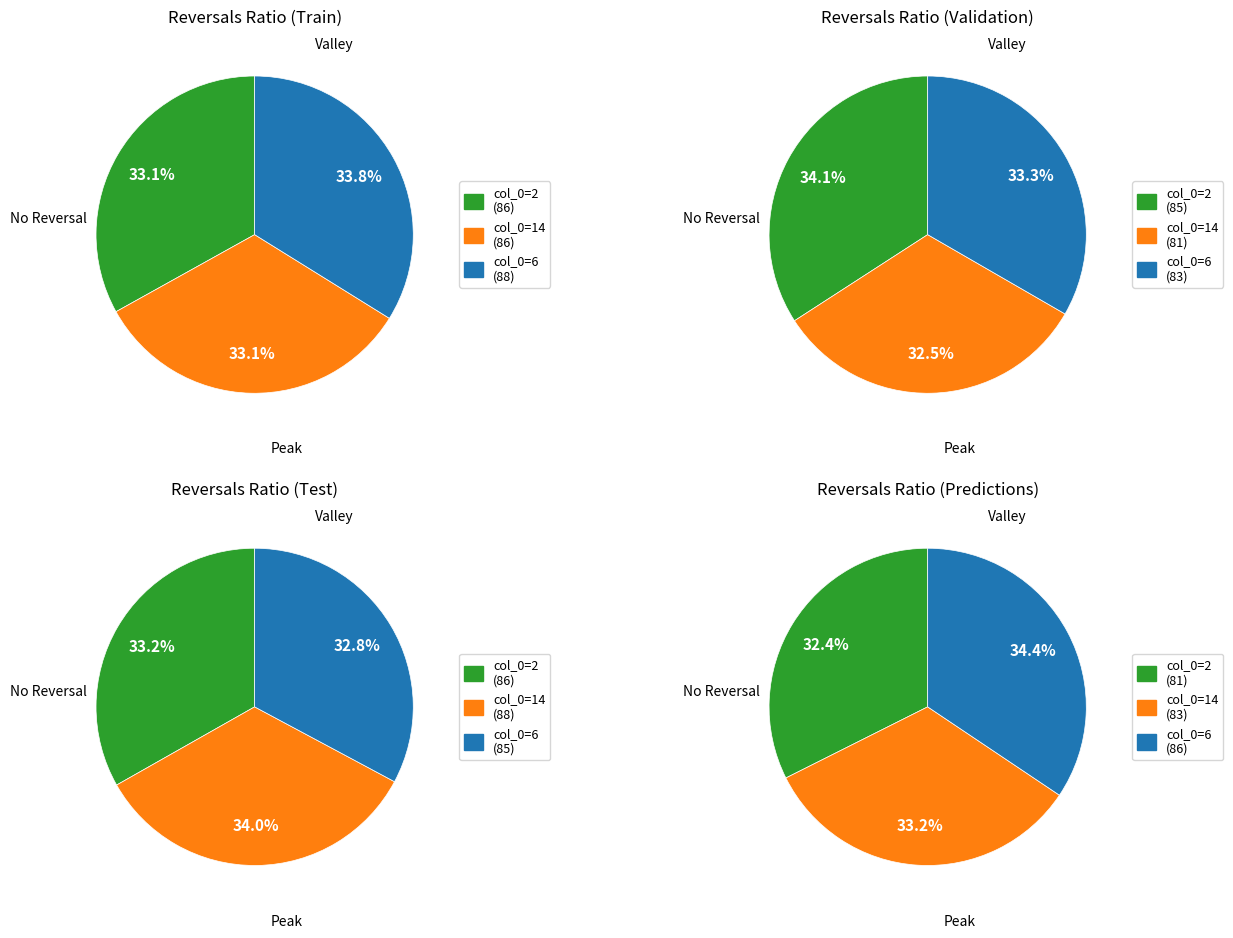

The 6 slice represents 4% of the pie. True or false?

False